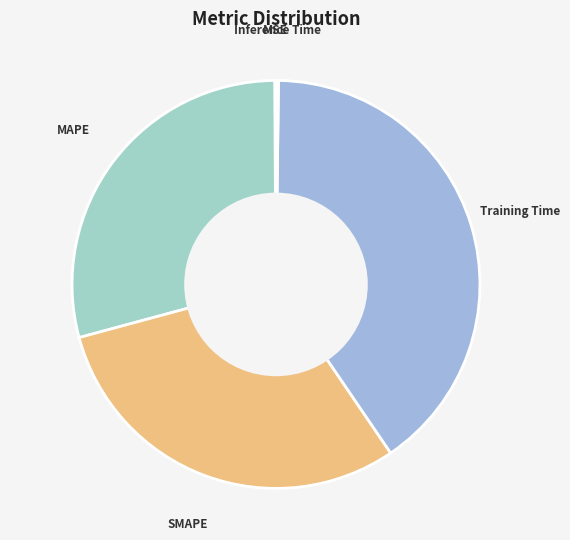

Does any single category account for the majority?

No